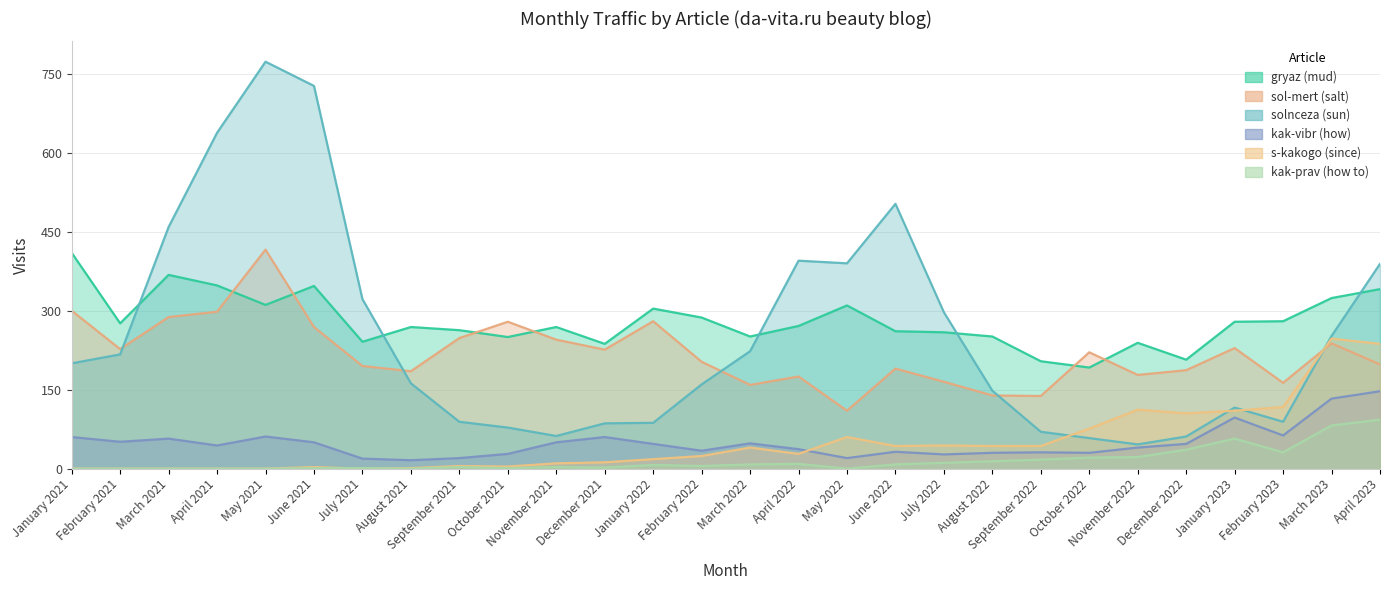

What is the highest value of the s-kakogo (since) series?

247